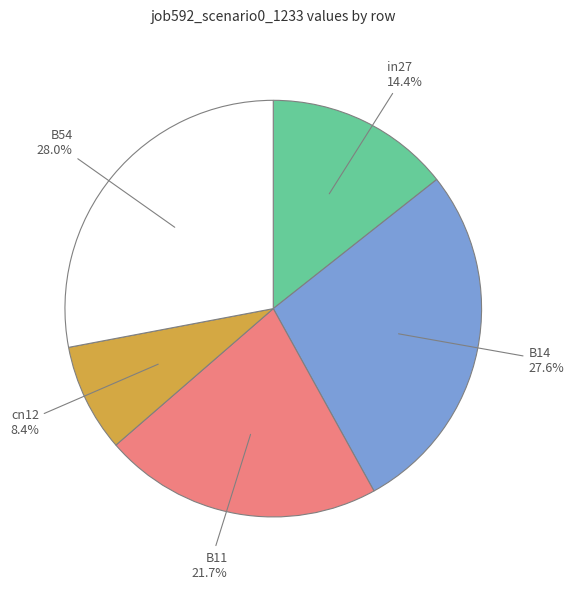

Is cn12 the majority of the pie?

No